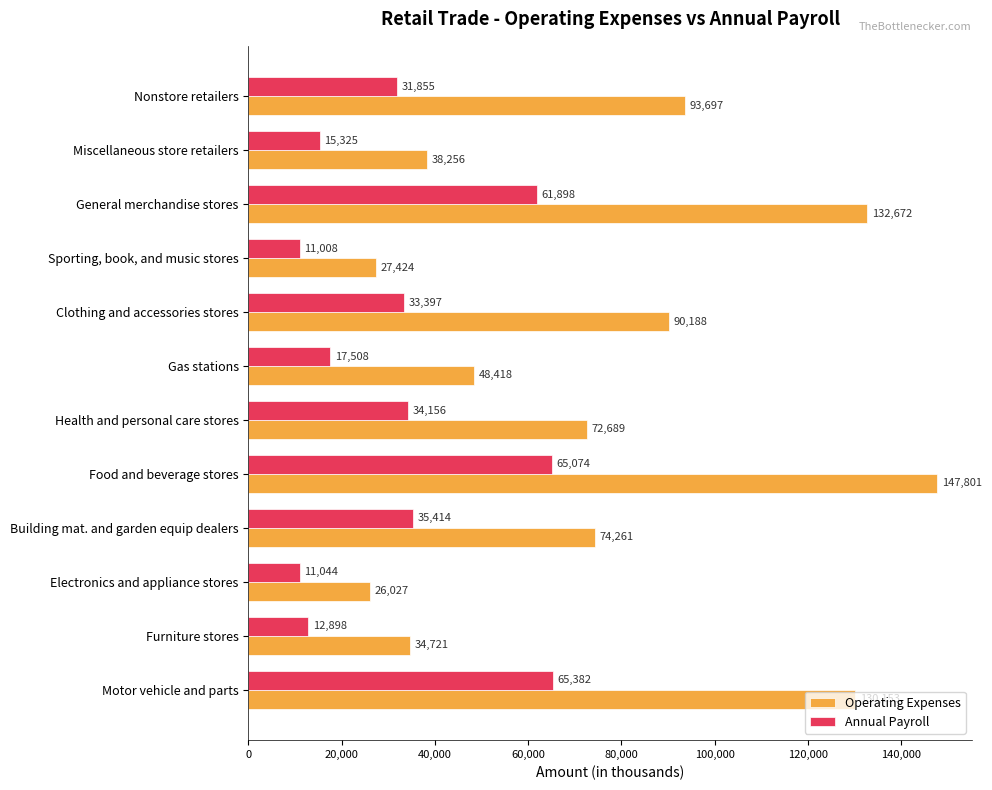

Between Miscellaneous store retailers and Nonstore retailers, which series saw the biggest shift?

Operating Expenses